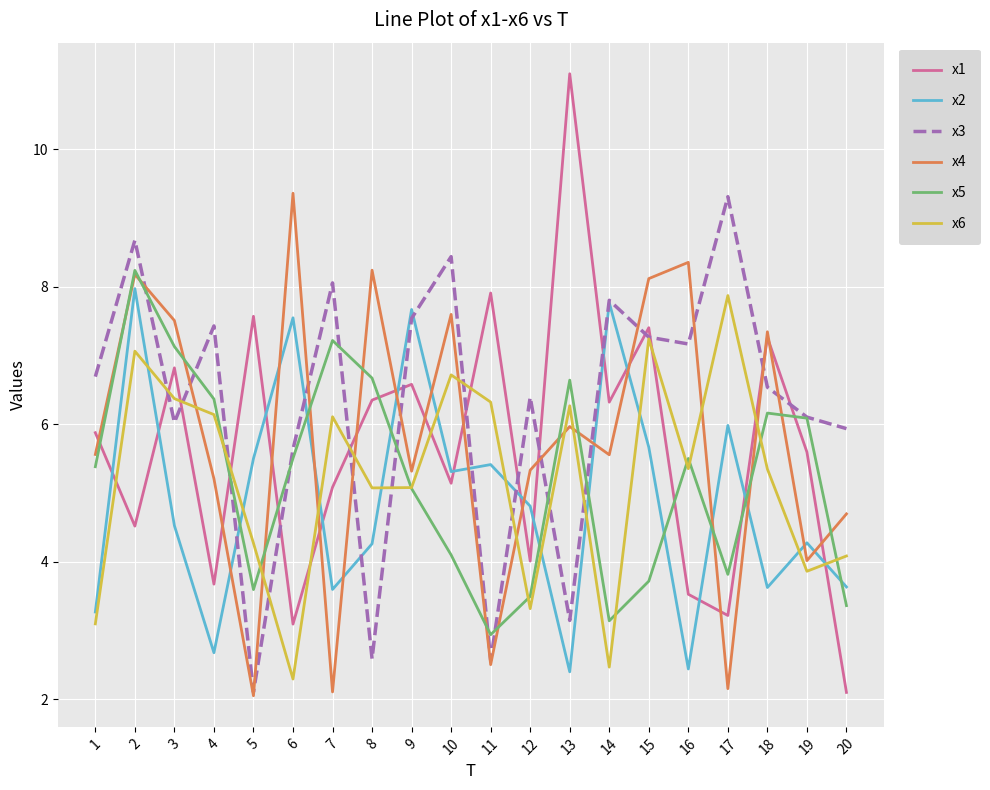

True or false: x2 has more than 0 points higher than both neighbors.

True